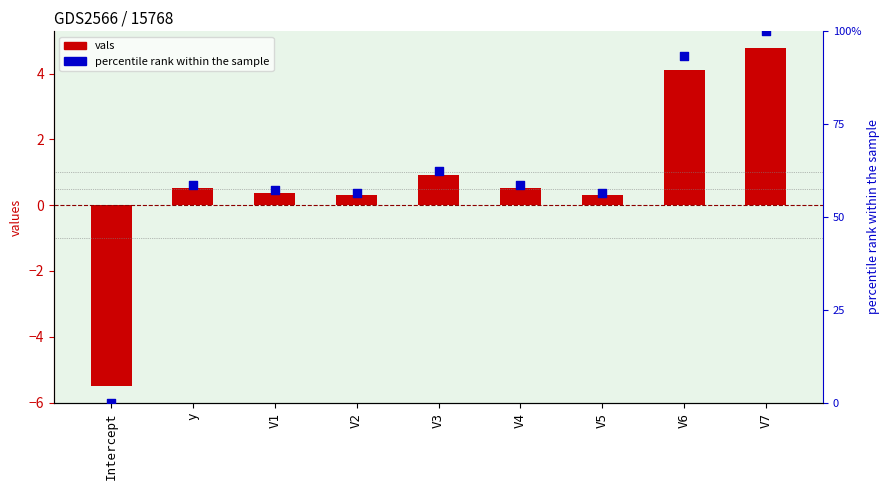

Which series has the largest total across all categories?

vals